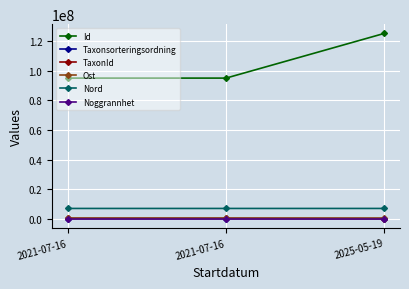

Does the chart have visible grid lines?

Yes